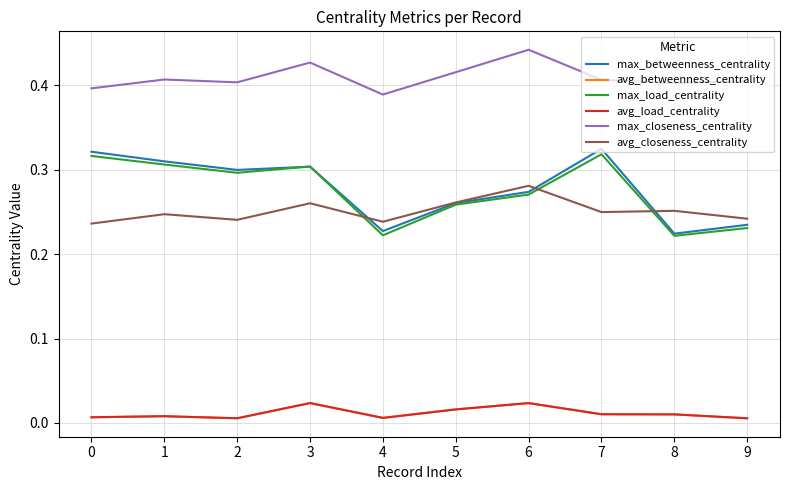

Is this an area chart (filled region under the line)?

No